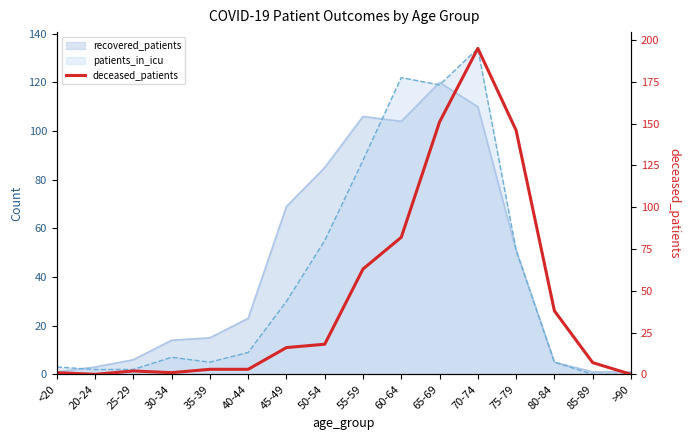

True or false: the data shows 3 at 40-44.

True